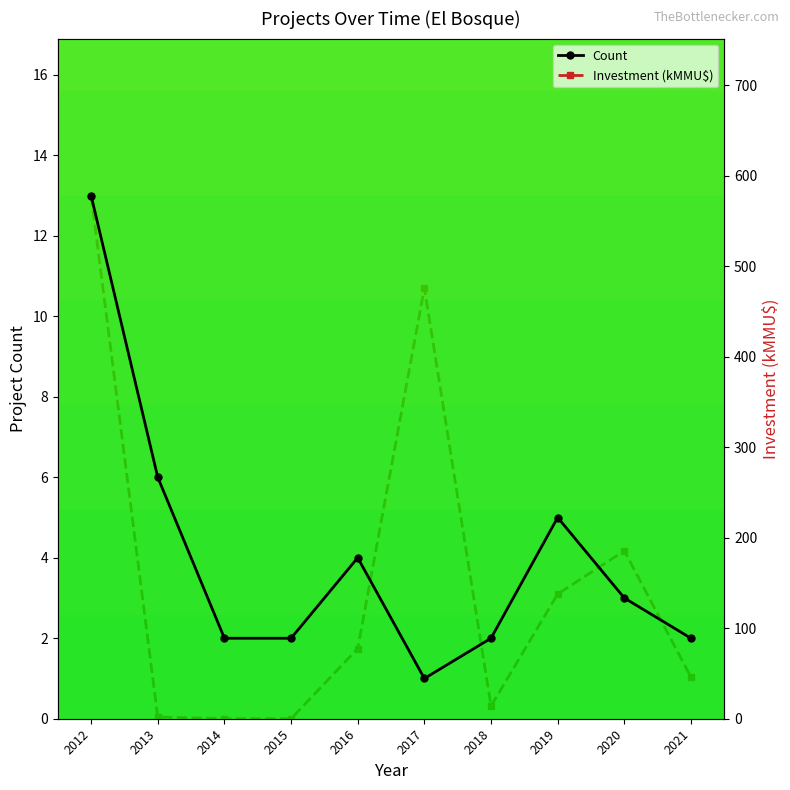

At which label does Count reach its minimum?

2017